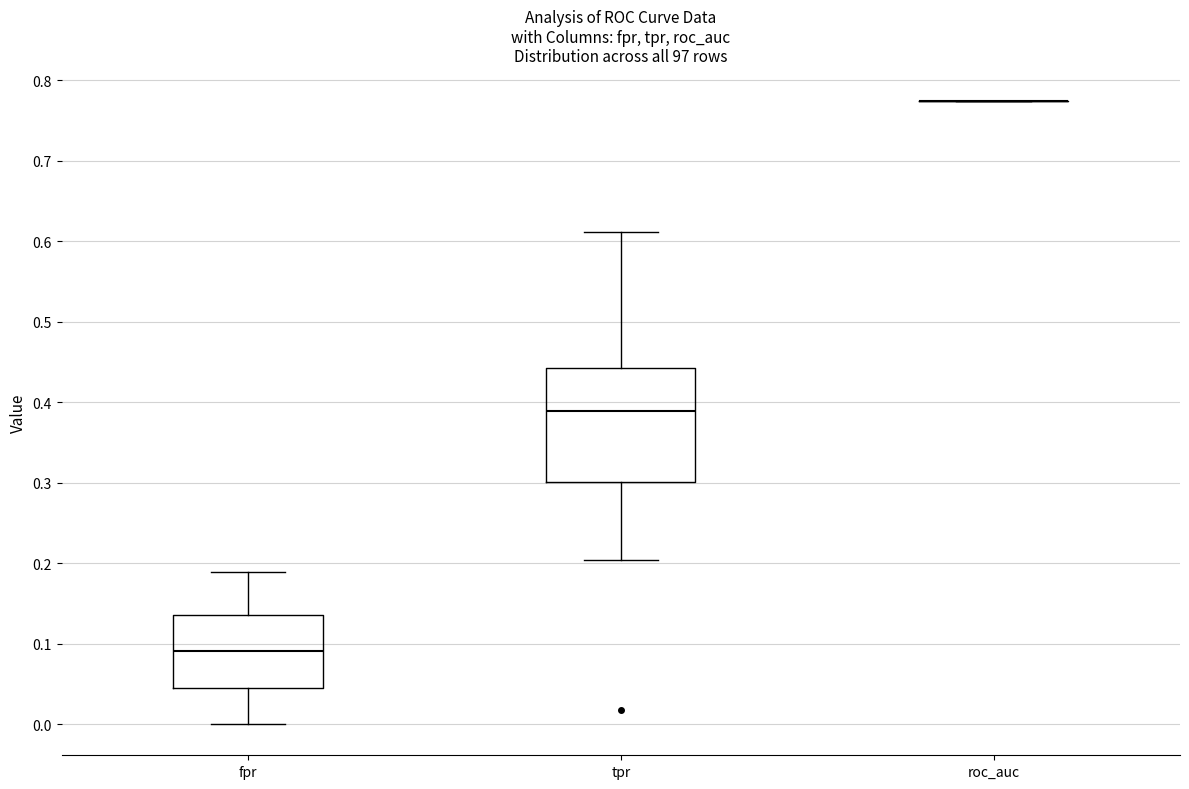

Reading left to right, read every box against the y-axis: the position of its median line, the range the box covers, and the ends of its whiskers. The values are not printed on the chart, so give them approximately, as read against the axis.

fpr: median 0.09, box 0.05 to 0.14, whiskers 0.00 to 0.19
tpr: median 0.39, box 0.30 to 0.44, whiskers 0.20 to 0.61
roc_auc: box collapsed to a line at 0.77, whiskers 0.77 to 0.77